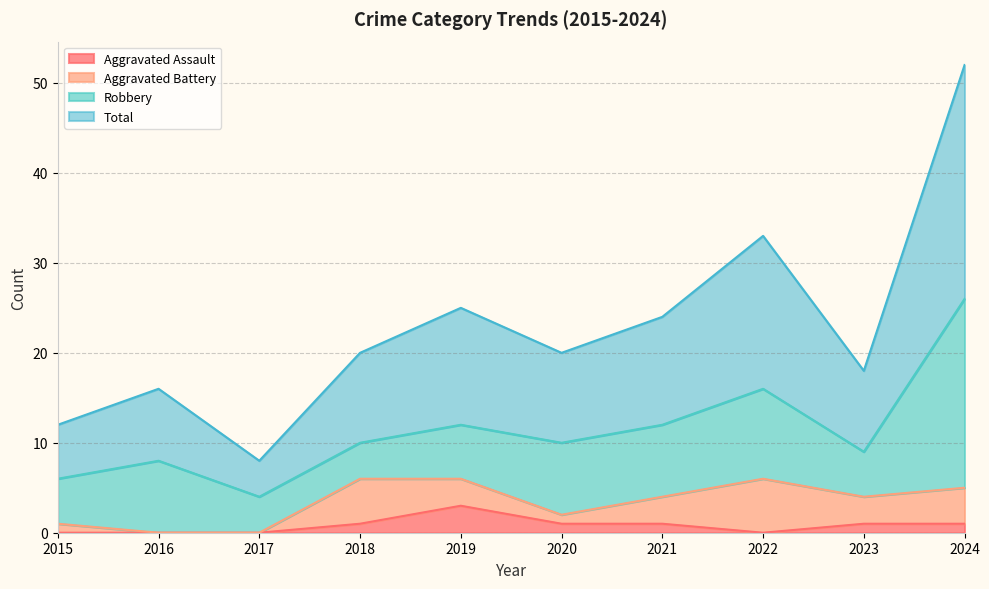

Between 2015 and 2021, which series saw the biggest shift?

Total